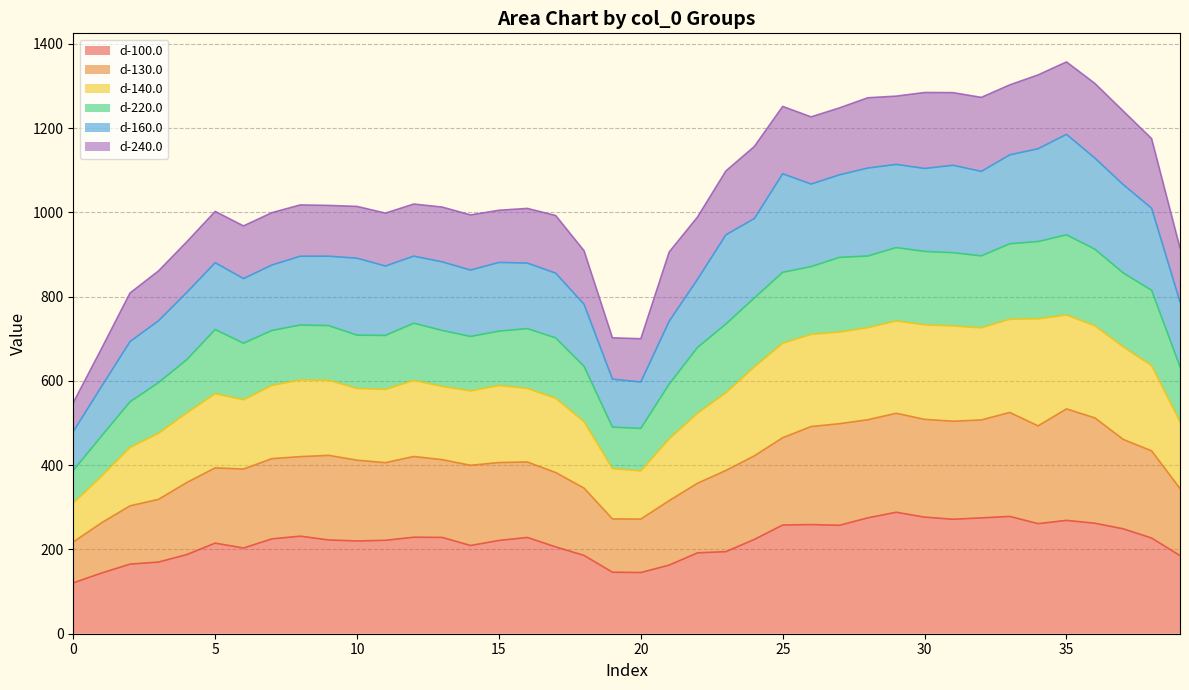

What is the total value across all series at 25?

1251.6